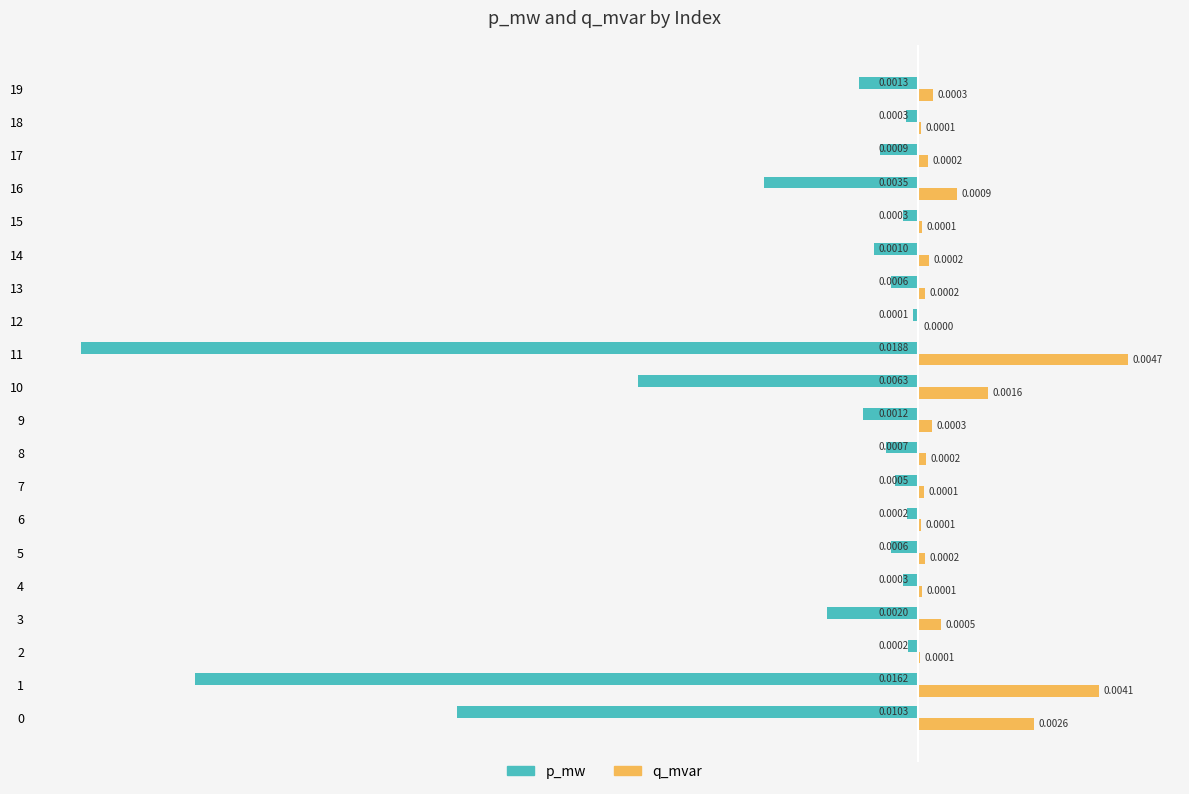

Which series changed the most between 0 and 4?

p_mw